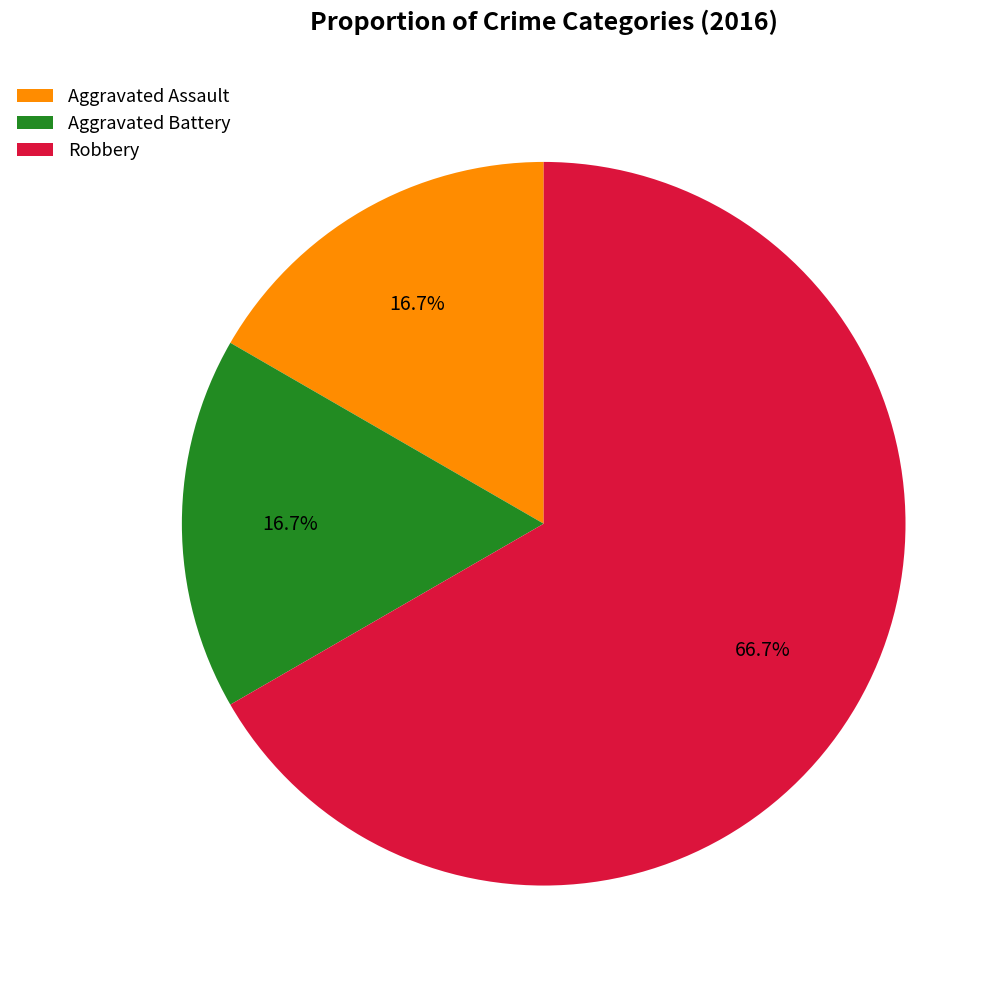

Combined, do Aggravated Assault and Robbery account for over 50%?

Yes